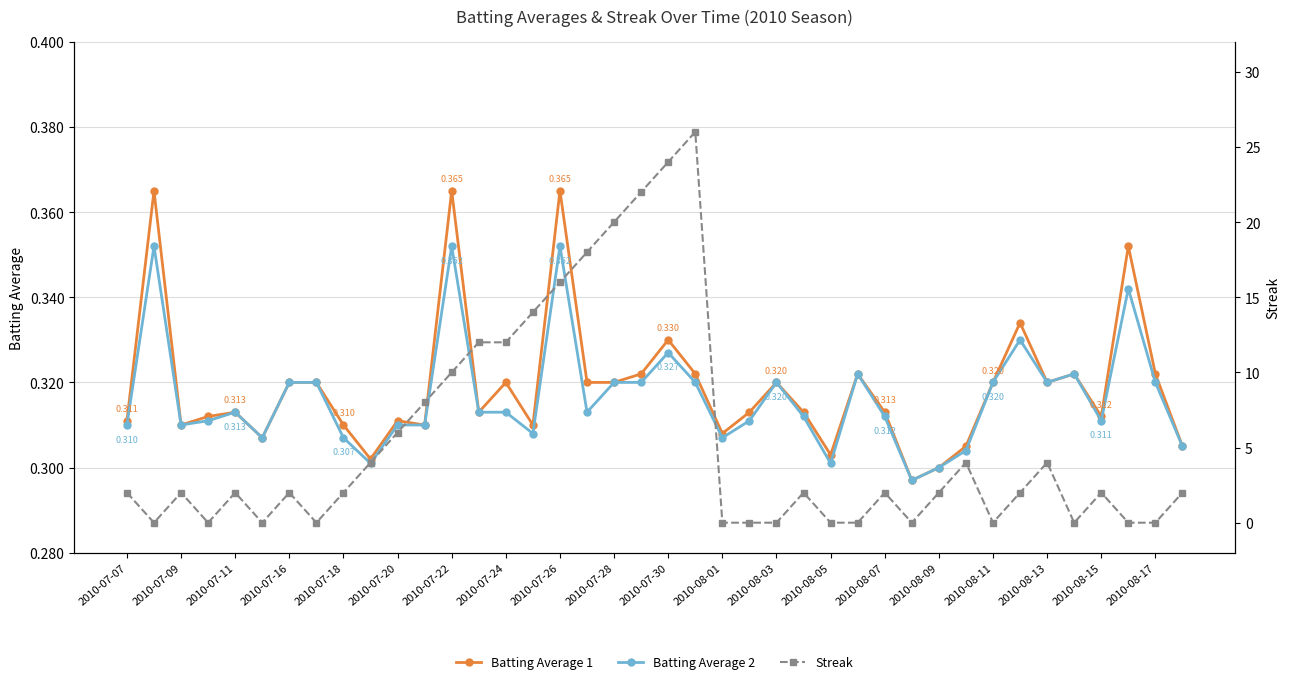

What is the value of the Batting Average 1 point at the 34th from the left?

0.3